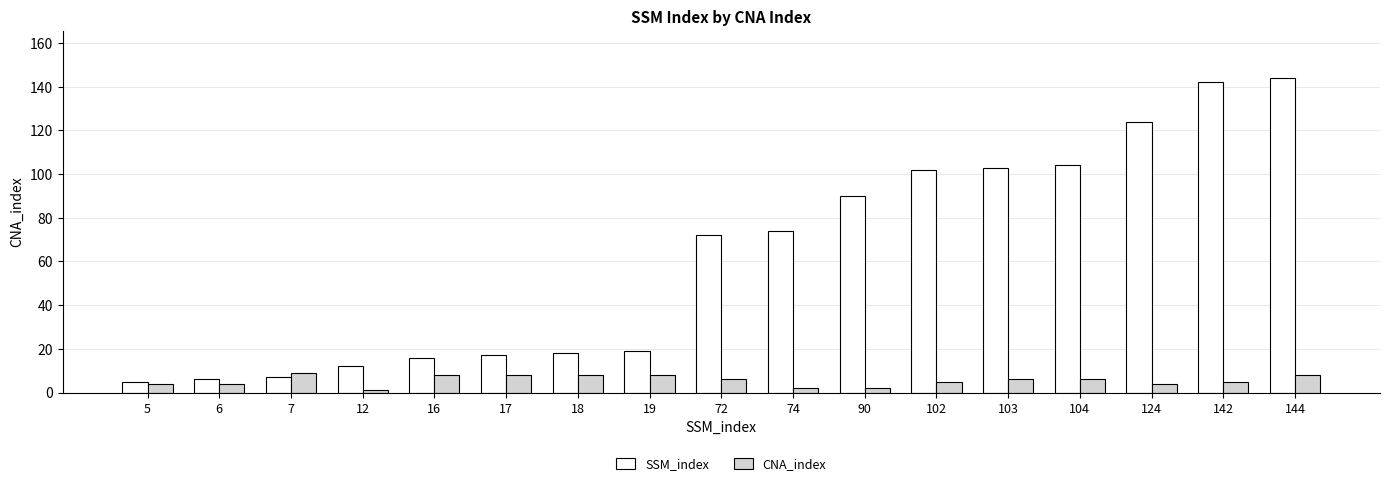

Count the number of categories in the chart.

17